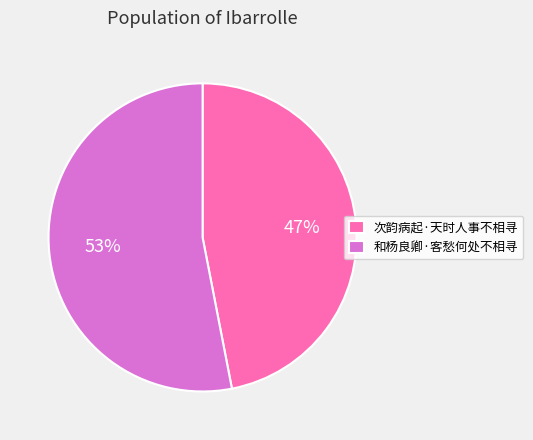

Does 次韵病起·天时人事不相寻 represent more than half of the total?

No